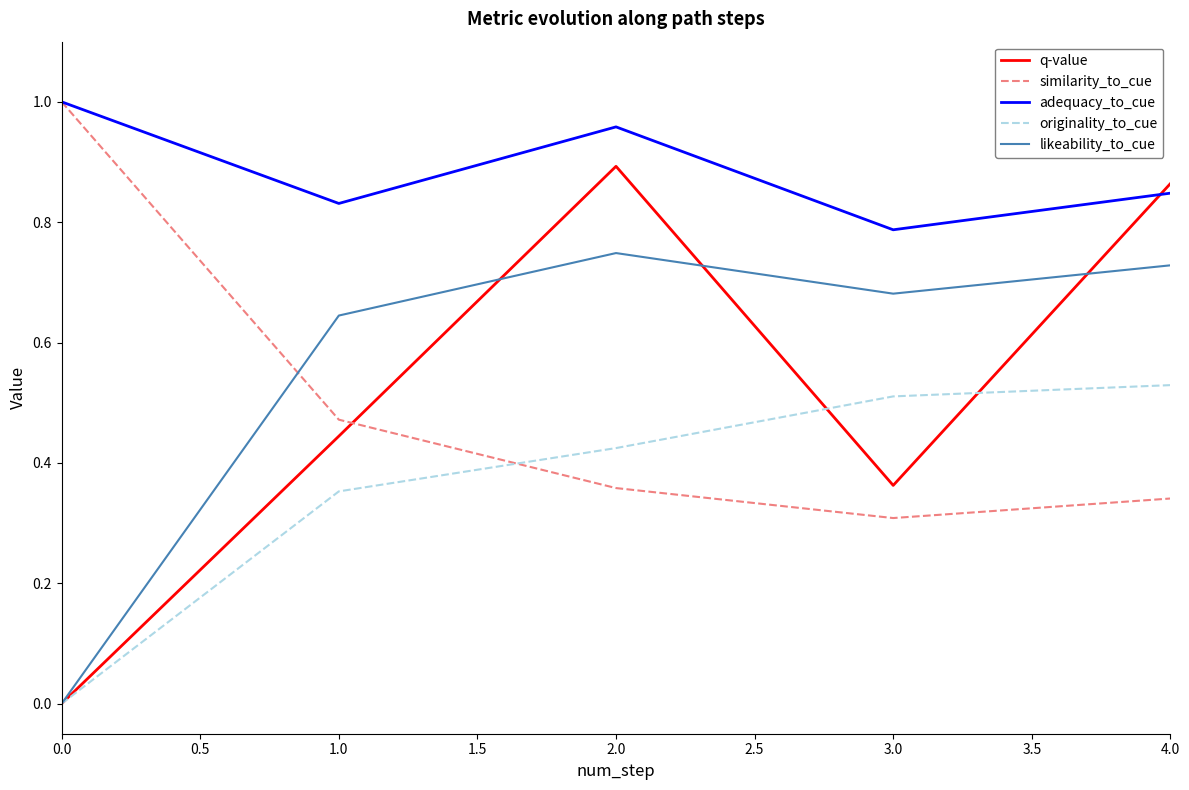

How many adequacy_to_cue values are between 0 and 1?

5